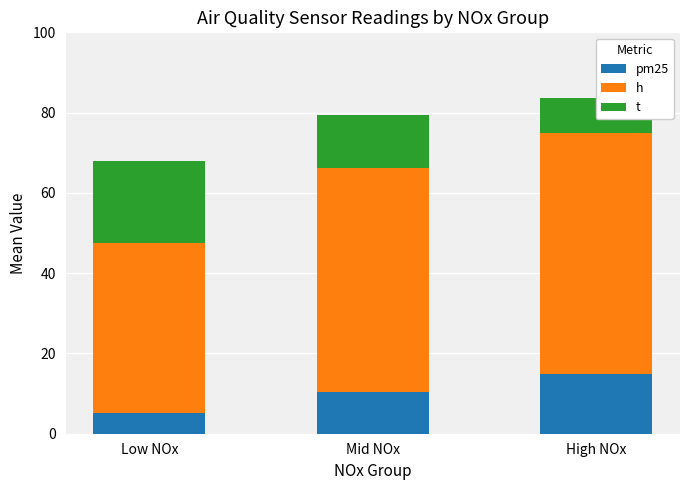

Reading left to right, transcribe all the data shown in this chart.

pm25: 5.2	10.5	14.8
h: 42.3	55.6	60.1
t: 20.5	13.2	8.7